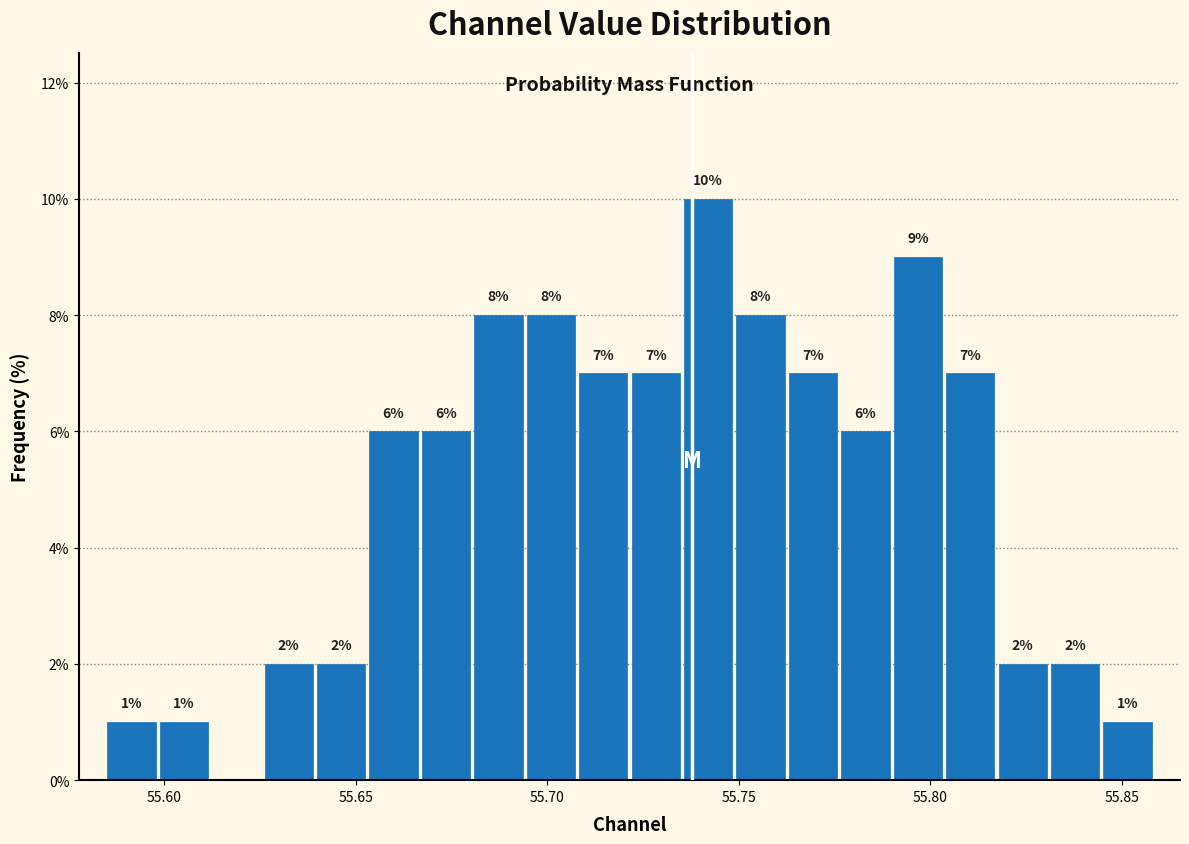

Around what value on the x-axis is the tallest bar? Give the approximate position of its centre, as read against the axis.

55.740